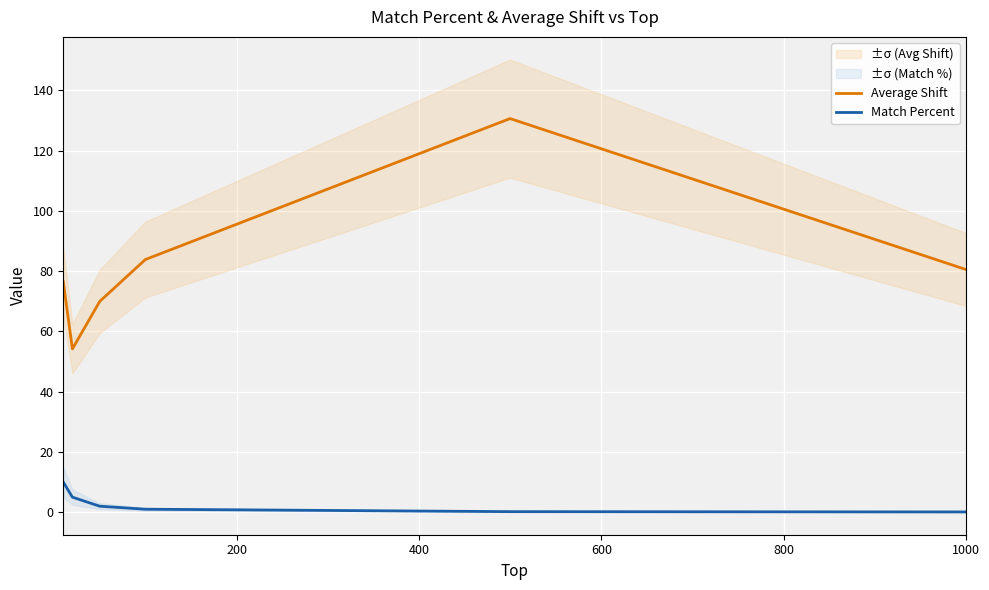

Which label corresponds to the smallest value in the chart?

1000